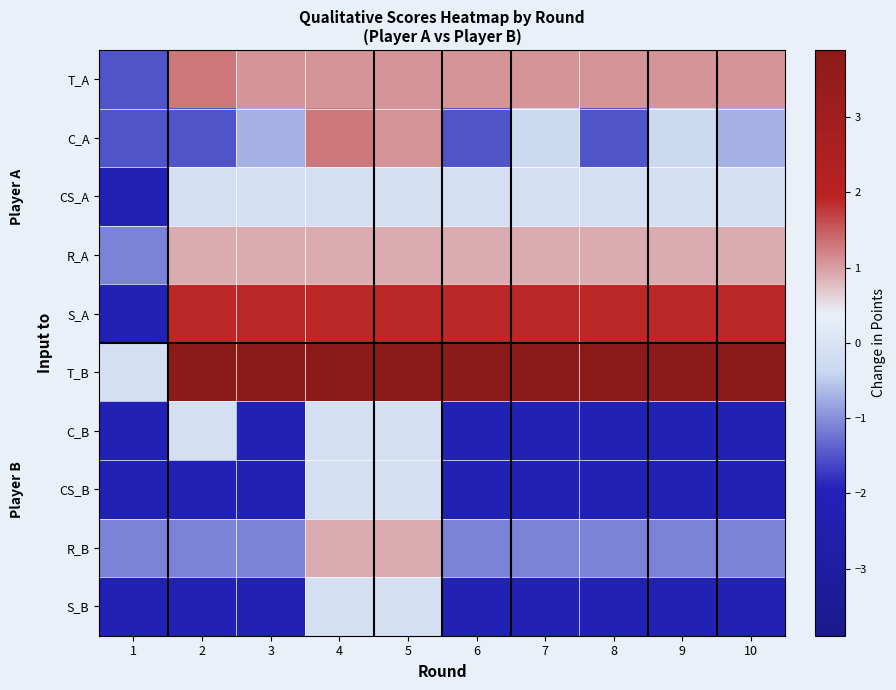

How many series are shown in this chart?

10